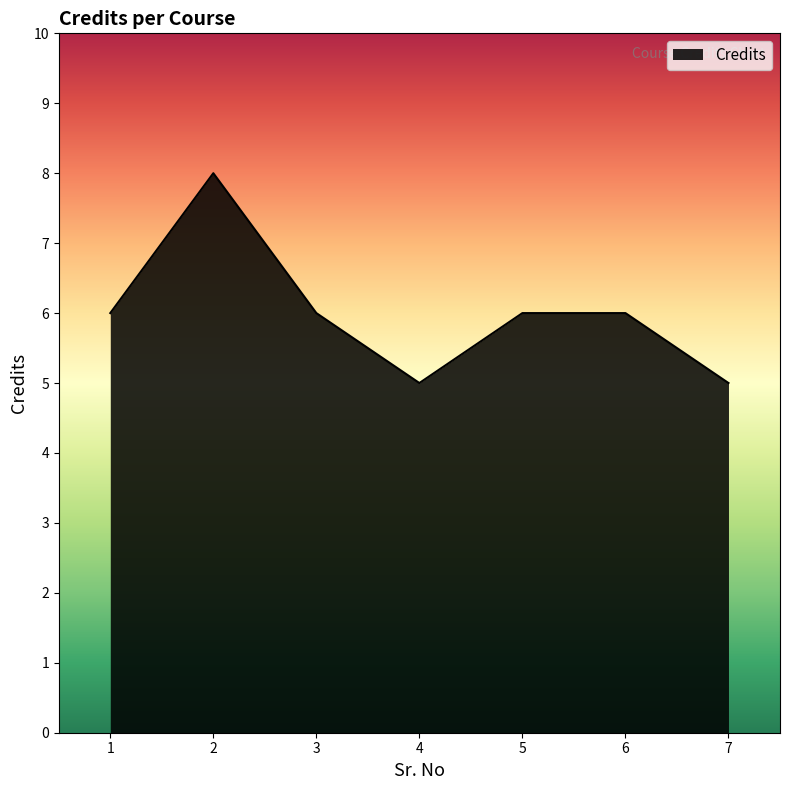

What is the greatest value displayed?

8